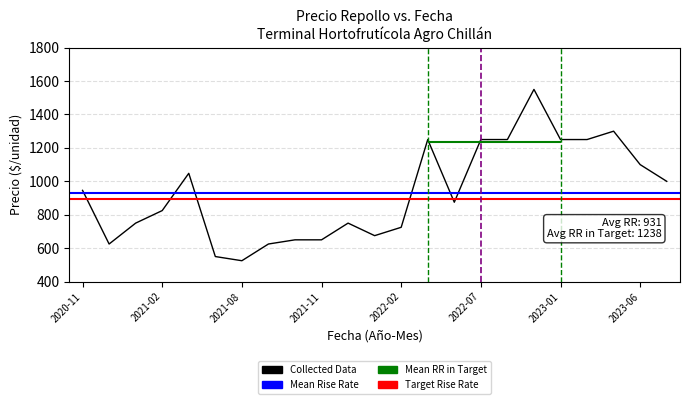

What is the difference between the Precio máximo values at 2022-02 and 2023-02?

550